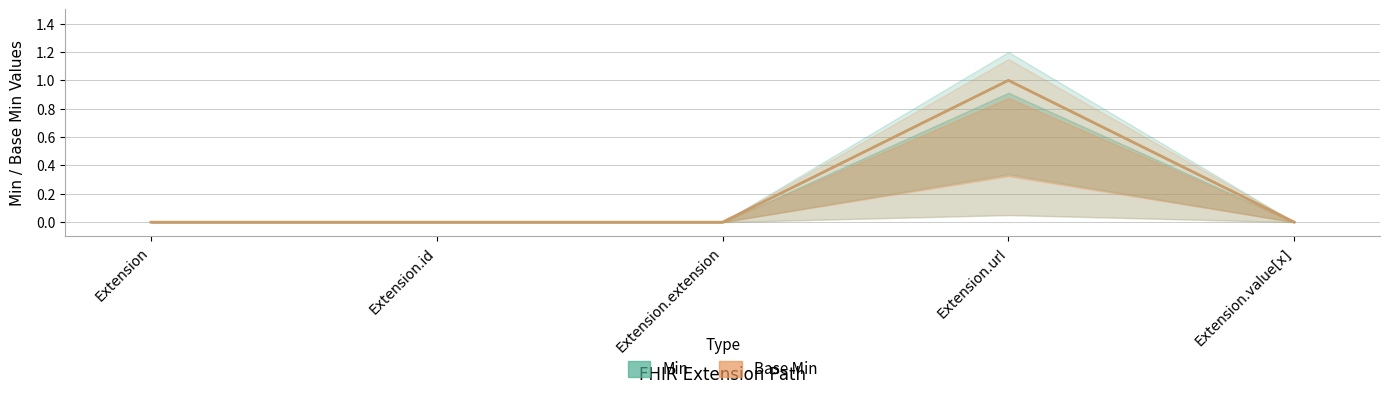

Reading right to left, transcribe all the data shown in this chart.

Min: 0	1	0	0	0
Base Min: 0	1	0	0	0